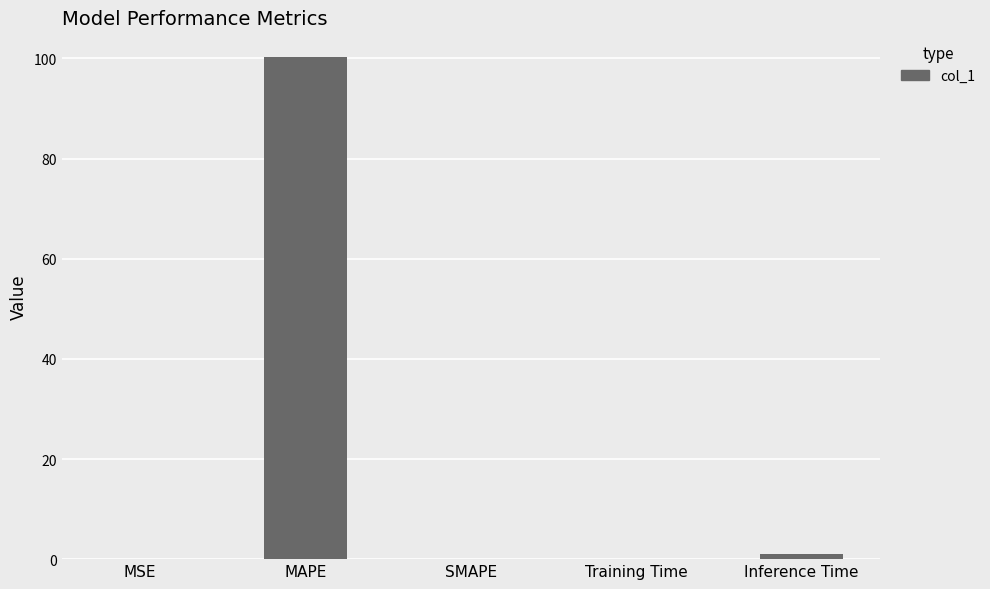

What is the greatest value displayed?

100.2